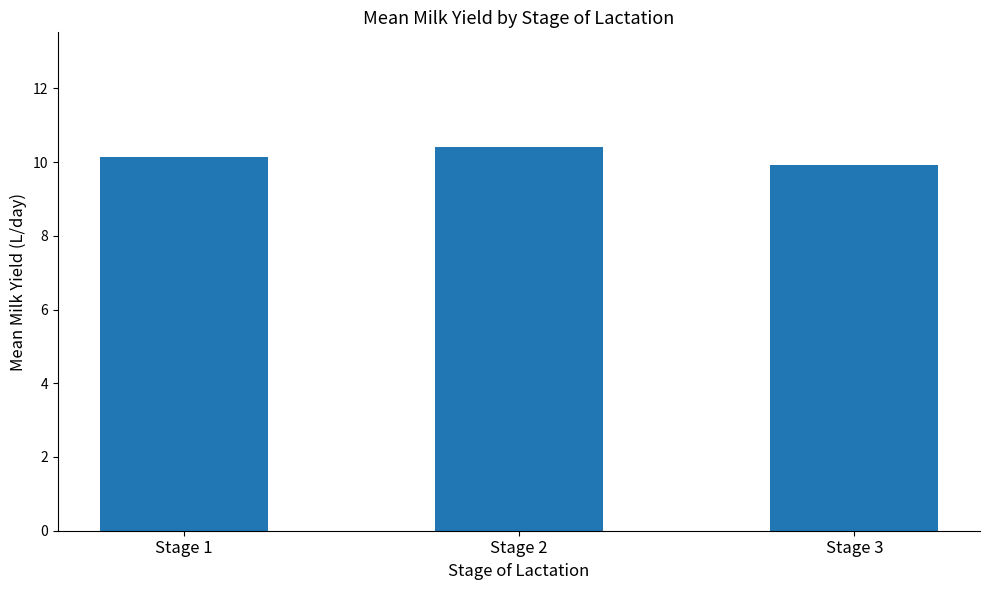

What is the sum of all values?

30.5